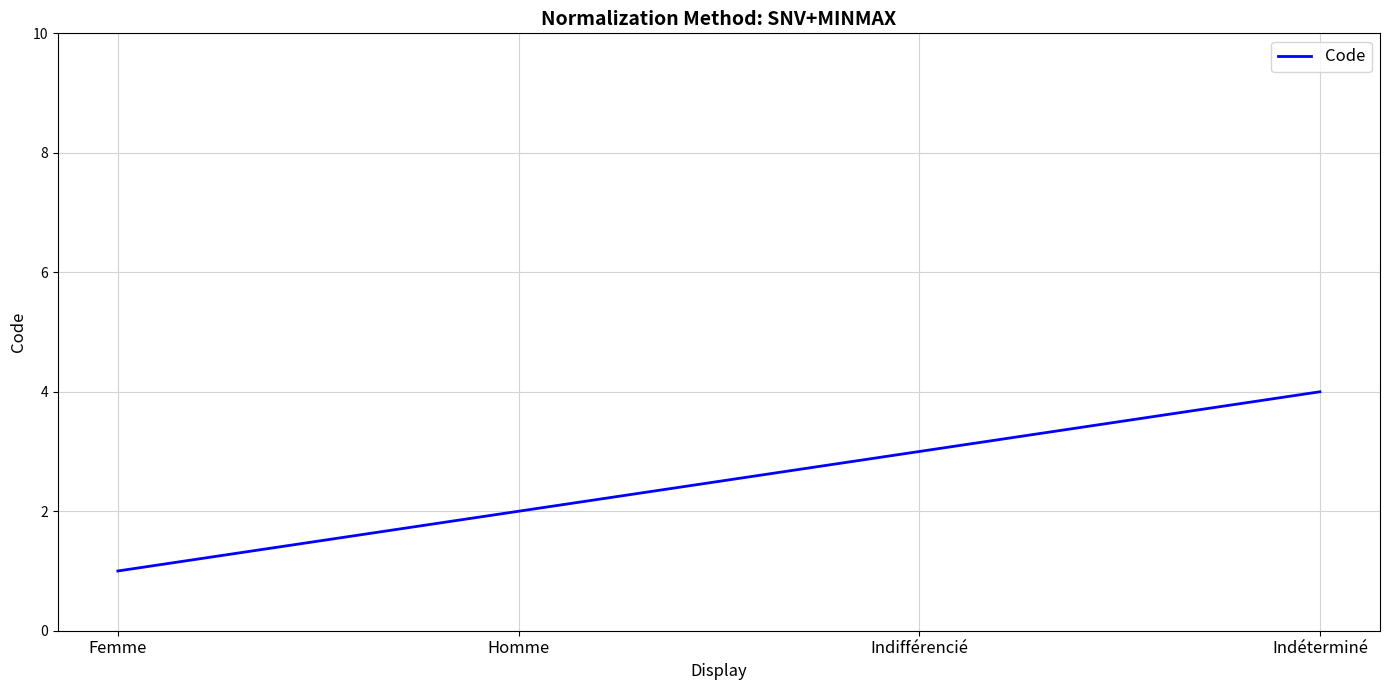

At which category does the chart reach its peak across all series?

Indéterminé